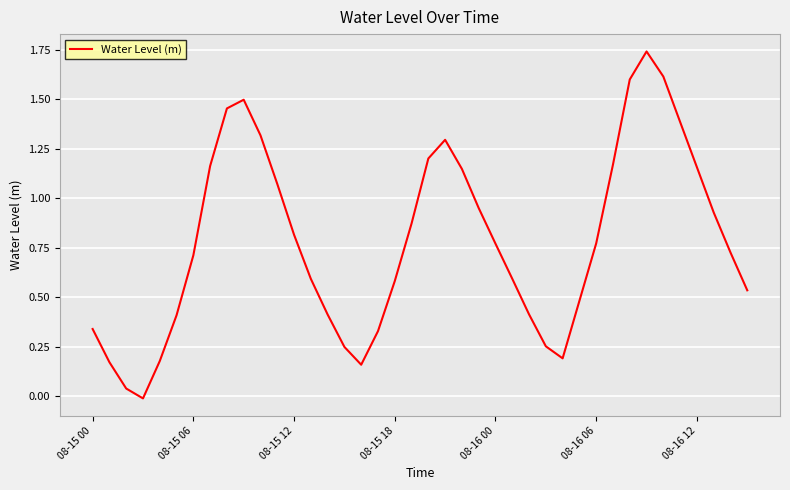

What is the difference between the maximum and minimum values?

1.8